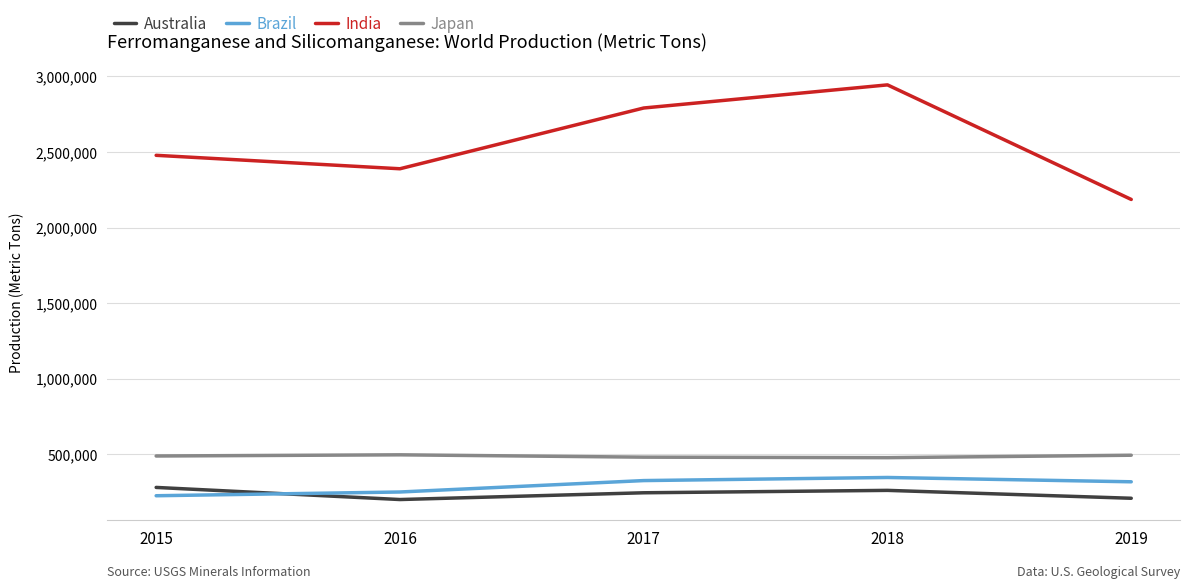

What is the difference between the second highest and second lowest values in the Brazil series?

75530